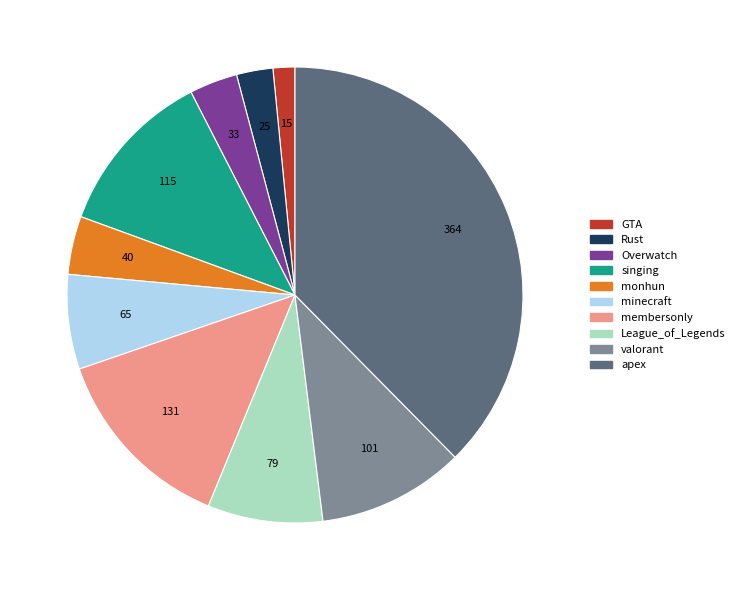

Which has a higher value, monhun or League_of_Legends?

League_of_Legends